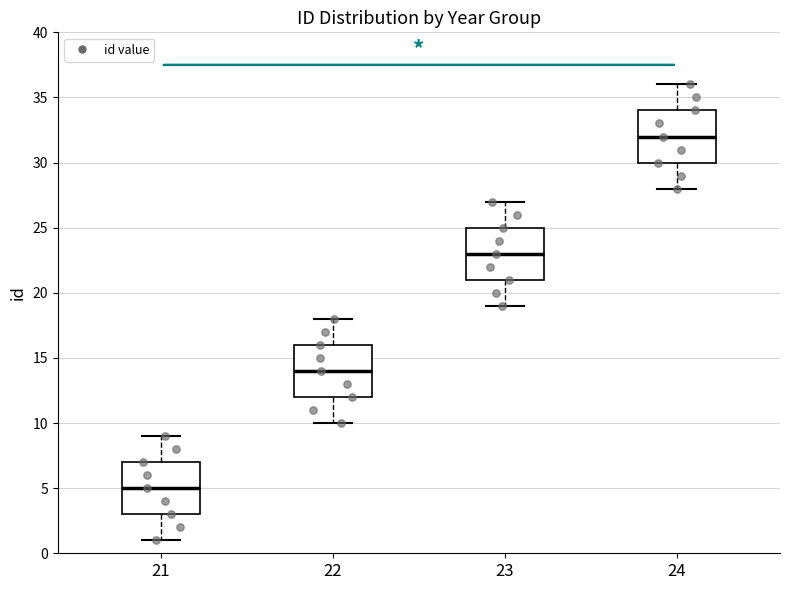

Reading left to right, read every box against the y-axis: the position of its median line, the range the box covers, and the ends of its whiskers. The values are not printed on the chart, so give them approximately, as read against the axis.

21: median 5, box 3 to 7, whiskers 1 to 9
22: median 14, box 12 to 16, whiskers 10 to 18
23: median 23, box 21 to 25, whiskers 19 to 27
24: median 32, box 30 to 34, whiskers 28 to 36